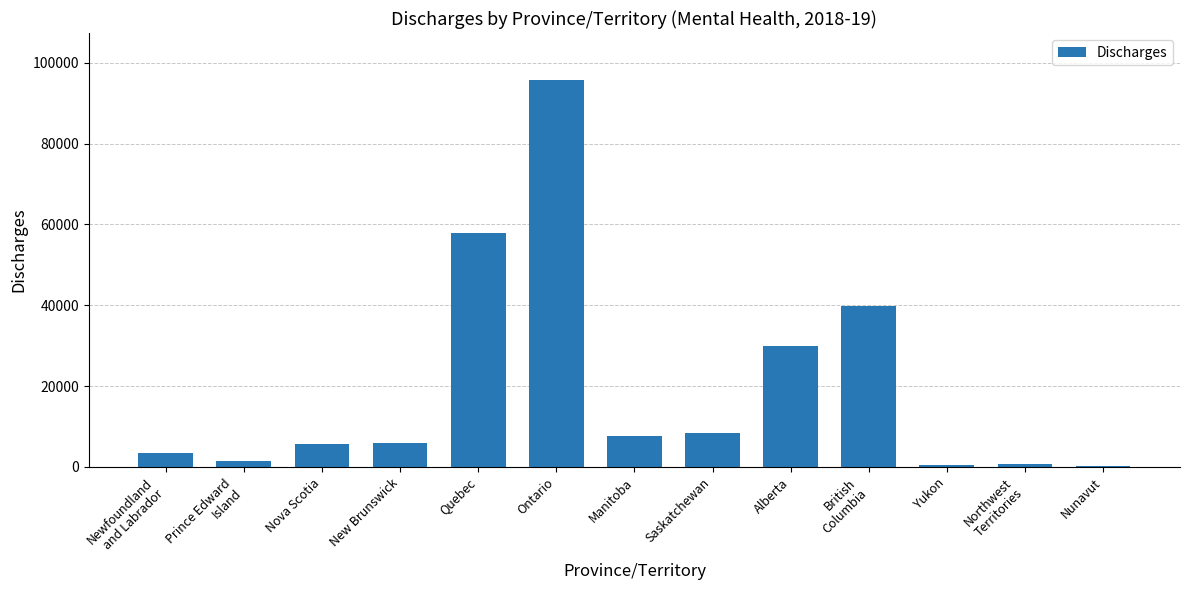

Count the number of categories in the chart.

13